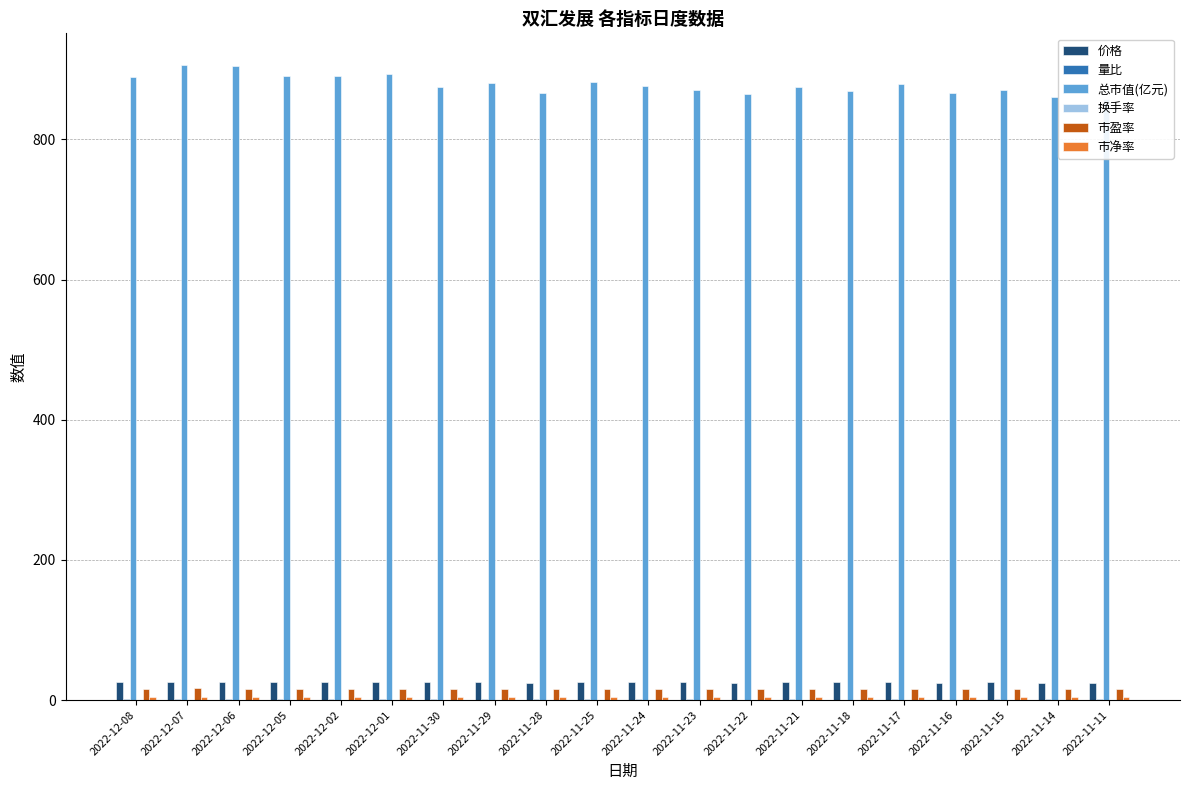

The value of 市净率 at 2022-12-06 is 2.1. True or false?

False